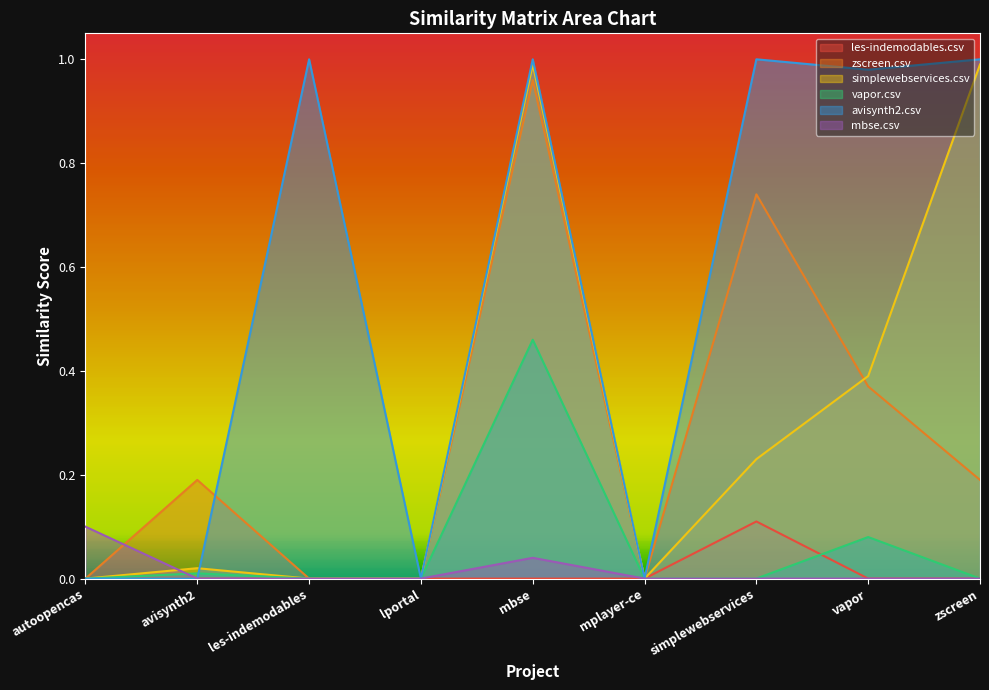

What is the difference between the maximum and minimum values in the les-indemodables.csv series?

0.1